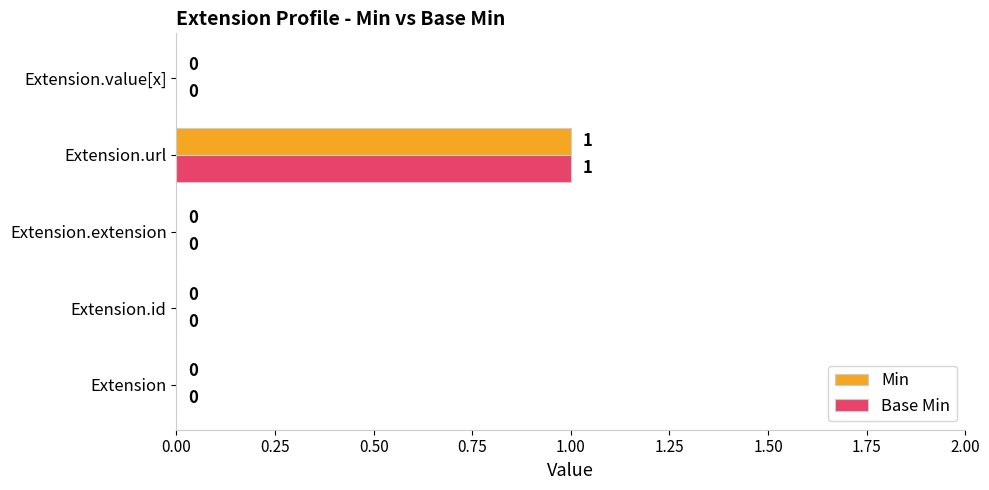

At which label does Min reach its peak?

Extension.url